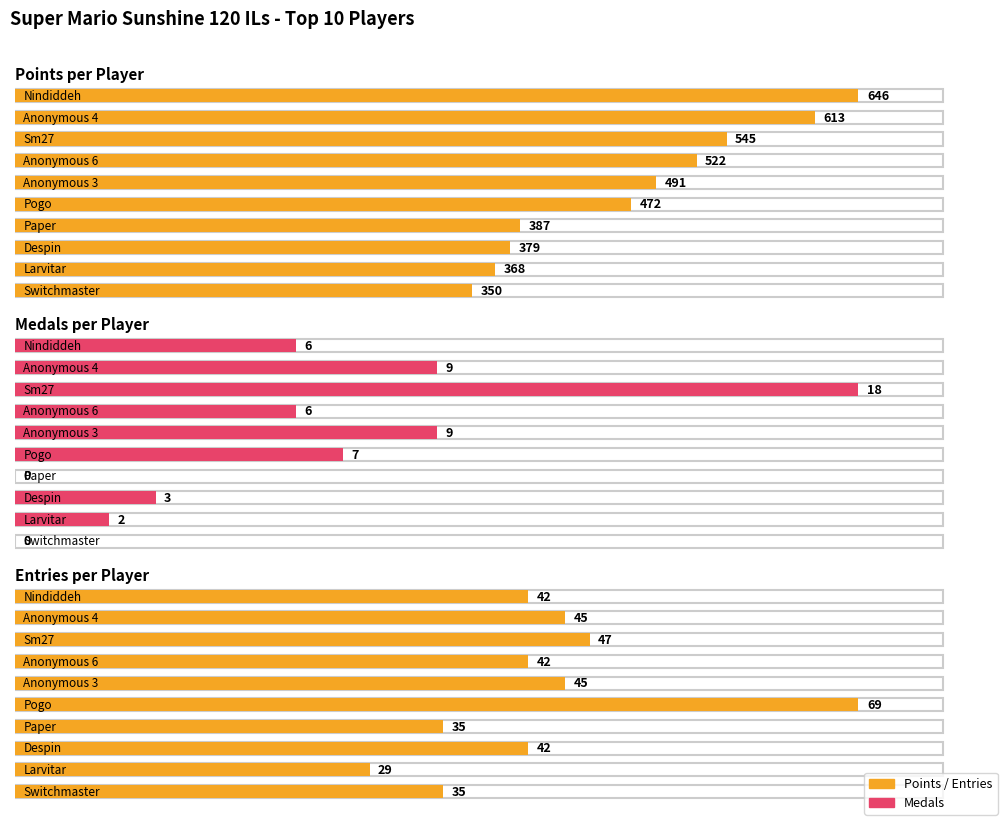

Between Paper and Larvitar, which series saw the biggest shift?

Points